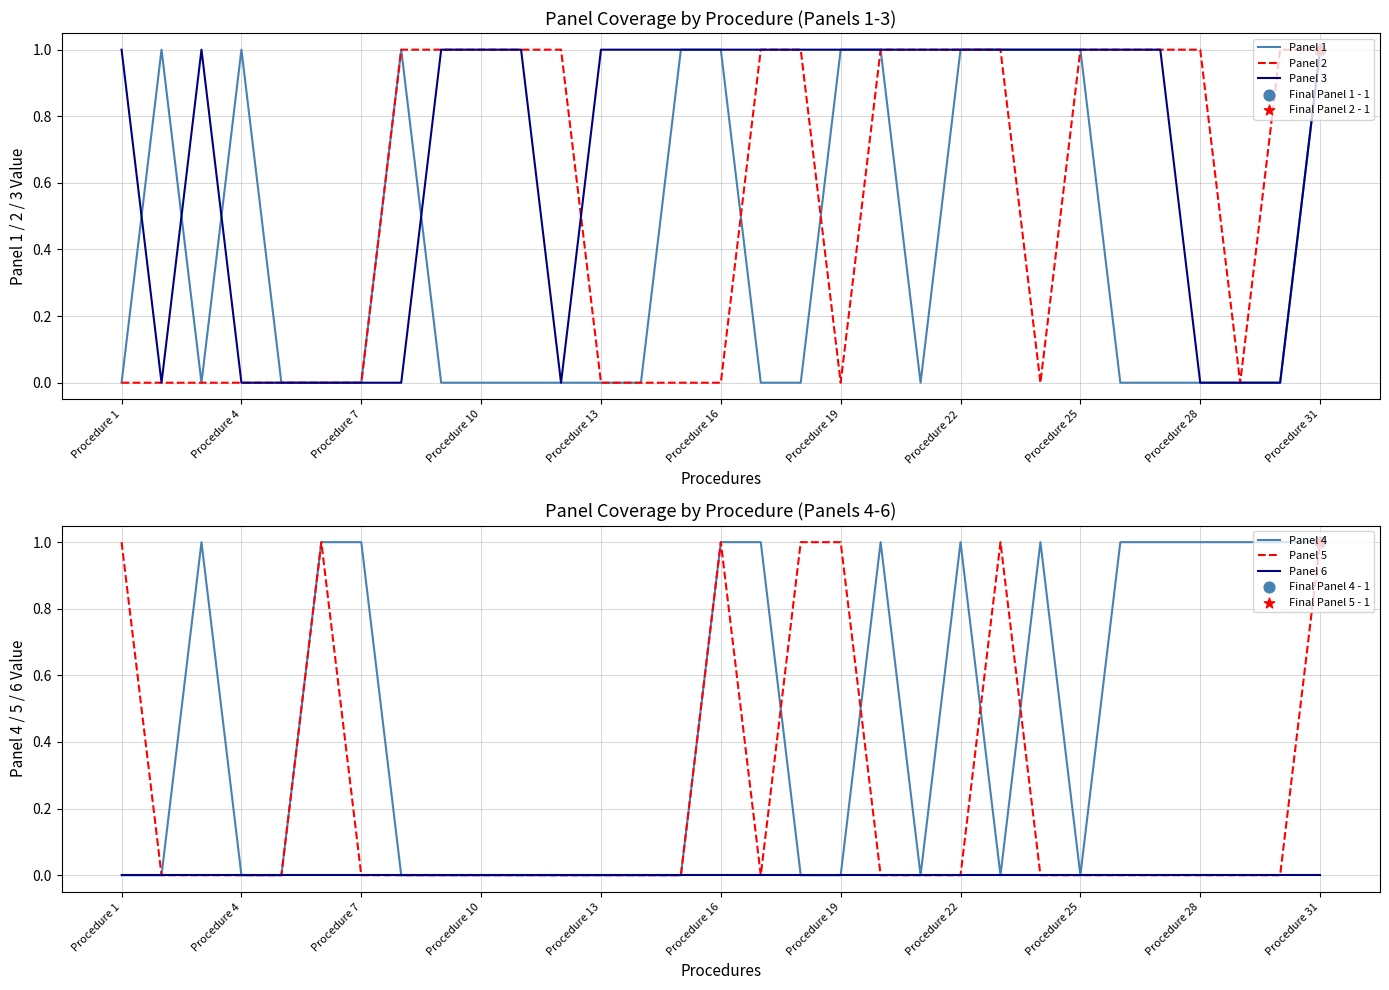

Is it true that Panel 3 equals 1 at Procedure 16?

True